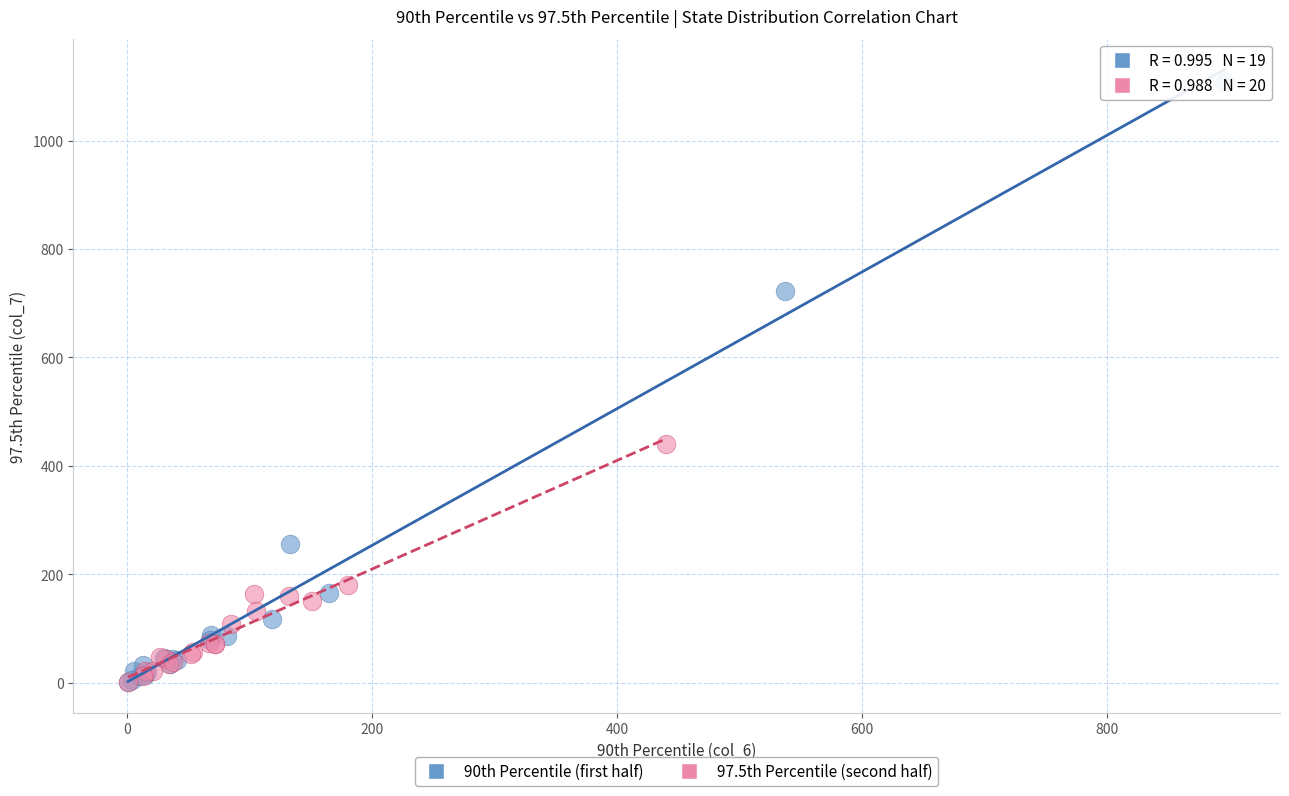

Which series reaches the maximum Y coordinate?

90th Percentile (first half)